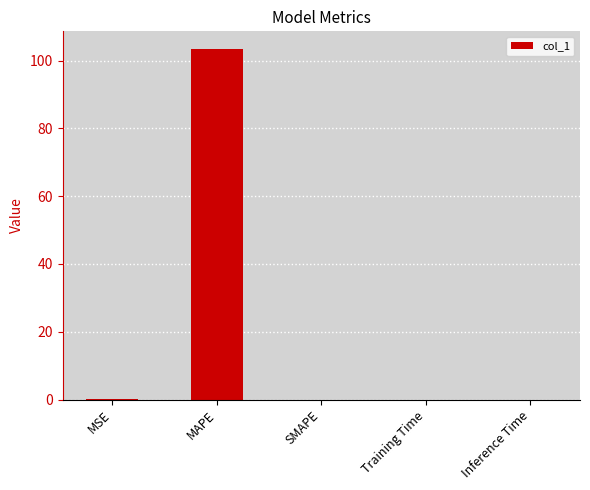

What is the sum of all values?

103.6